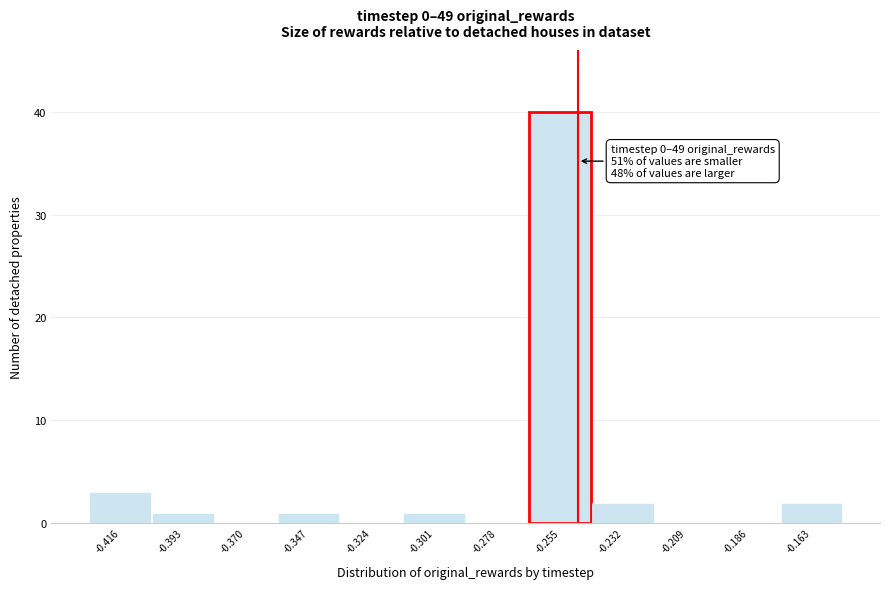

Reading left to right, extract all data points from this chart.

-0.416=3	-0.393=1	-0.370=0	-0.347=1	-0.324=0	-0.301=1	-0.278=0	-0.255=40	-0.232=2	-0.209=0	-0.186=0	-0.163=2